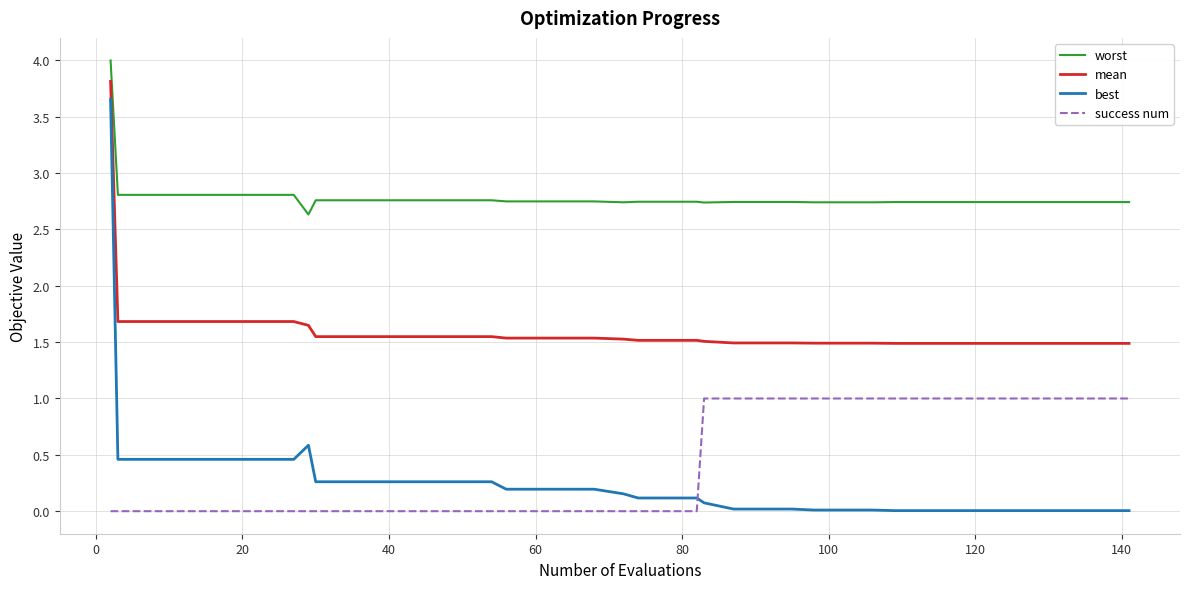

Which series has the largest range (max minus min)?

best